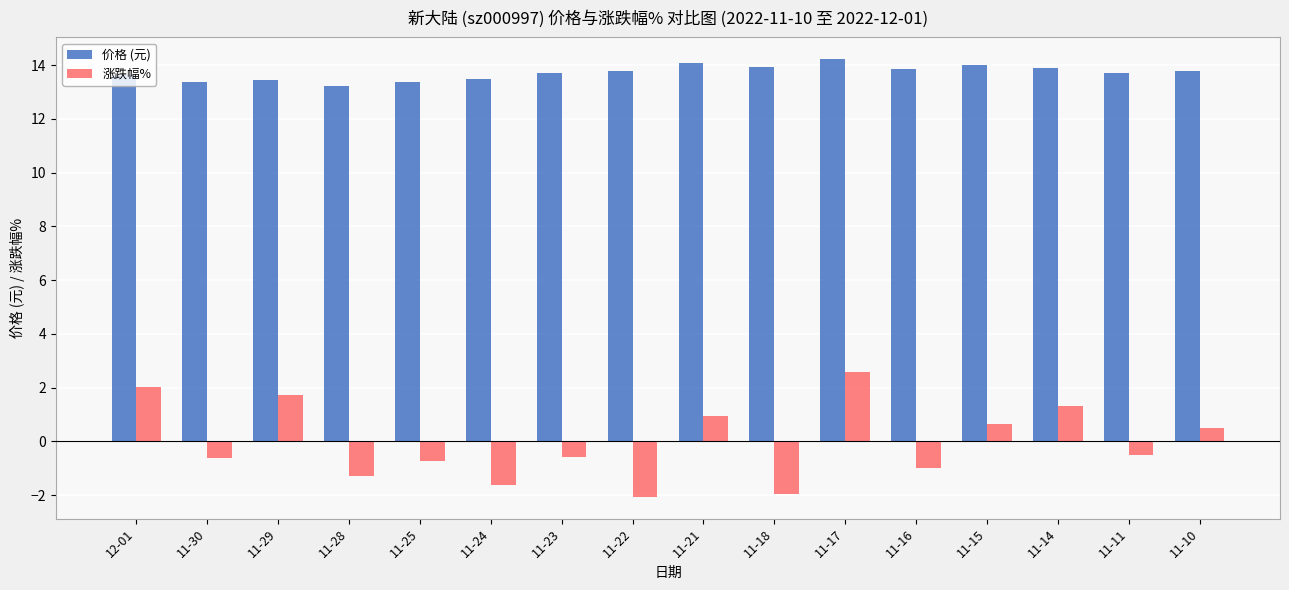

At which category does the chart reach its peak across all series?

11-17